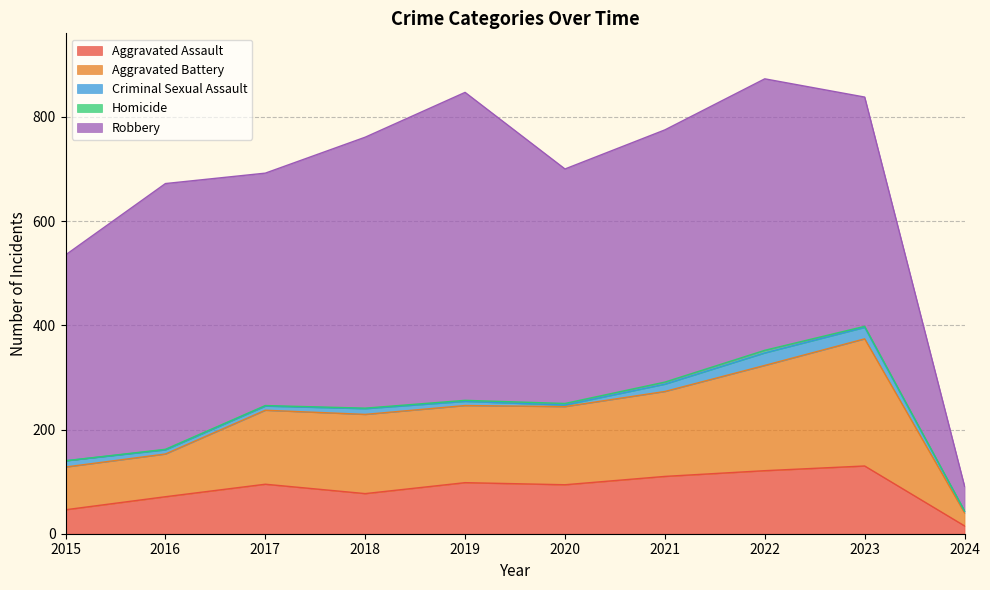

Reading left to right, transcribe all the data shown in this chart.

Aggravated Assault: 2015=46	2016=71	2017=95	2018=77	2019=98	2020=94	2021=110	2022=121	2023=130	2024=15
Aggravated Battery: 2015=82	2016=82	2017=142	2018=152	2019=148	2020=150	2021=163	2022=202	2023=244	2024=25
Criminal Sexual Assault: 2015=12	2016=8	2017=8	2018=11	2019=8	2020=3	2021=14	2022=24	2023=22	2024=3
Homicide: 2015=0	2016=1	2017=1	2018=1	2019=2	2020=3	2021=4	2022=5	2023=2	2024=1
Robbery: 2015=395	2016=510	2017=446	2018=520	2019=591	2020=450	2021=484	2022=521	2023=440	2024=47